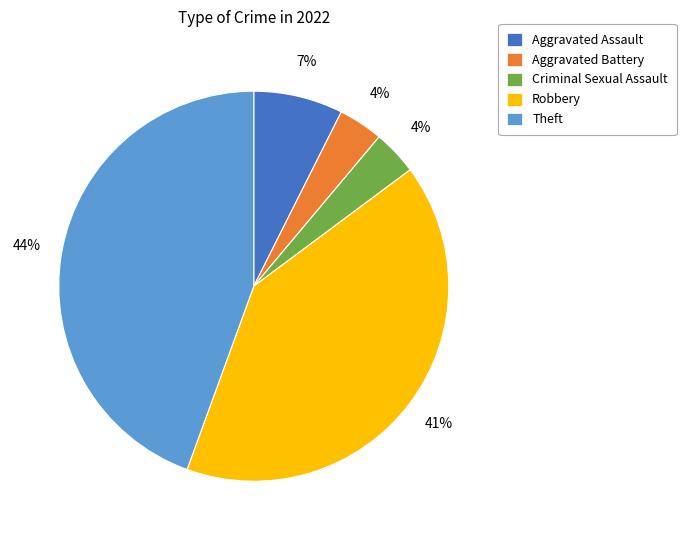

What is the ratio of the value at Aggravated Battery to the value at Criminal Sexual Assault?

1.0